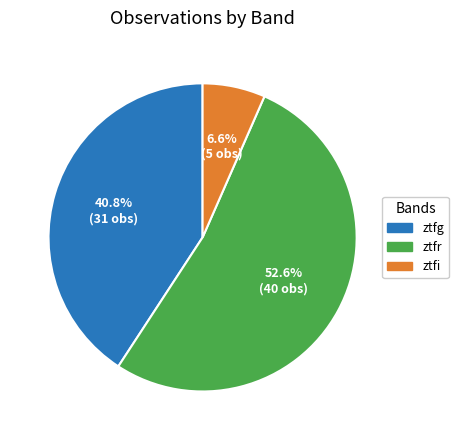

How many slices are in this pie chart?

3